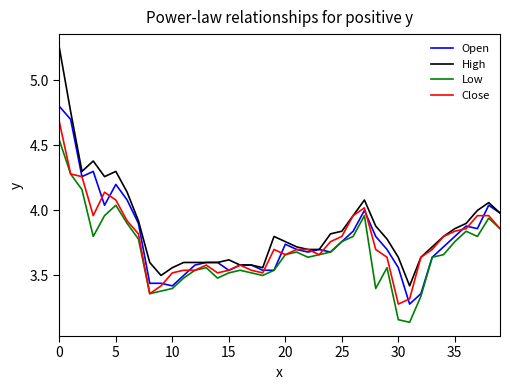

Which series has the largest range (max minus min)?

High